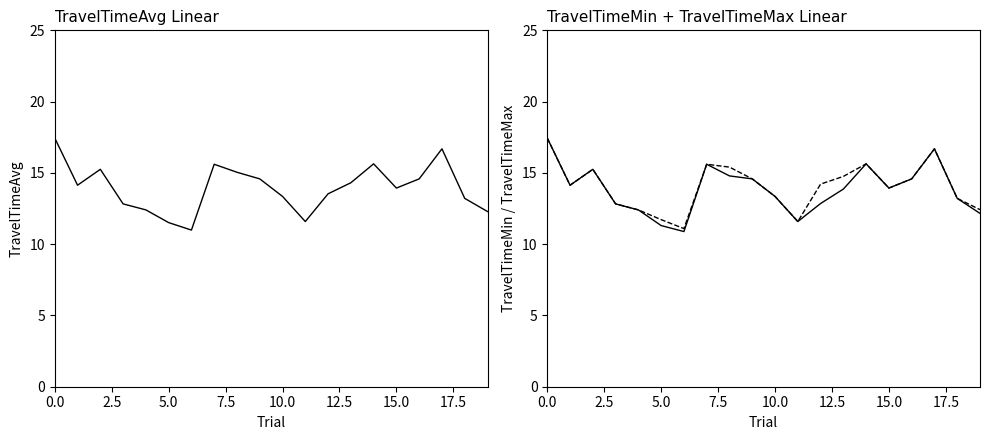

List the series in order of their peak value, highest first.

TravelTimeAvg, TravelTimeMin, TravelTimeMax